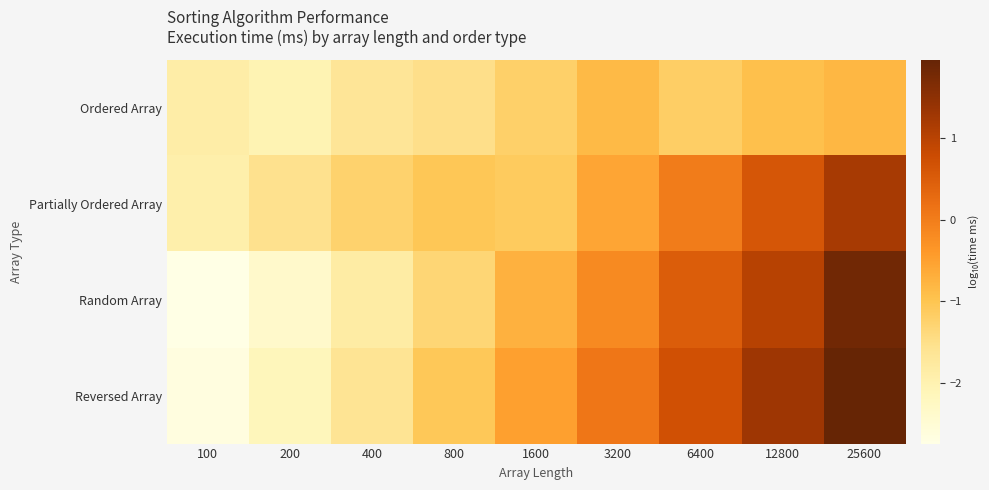

What is the greatest value displayed?

2.0